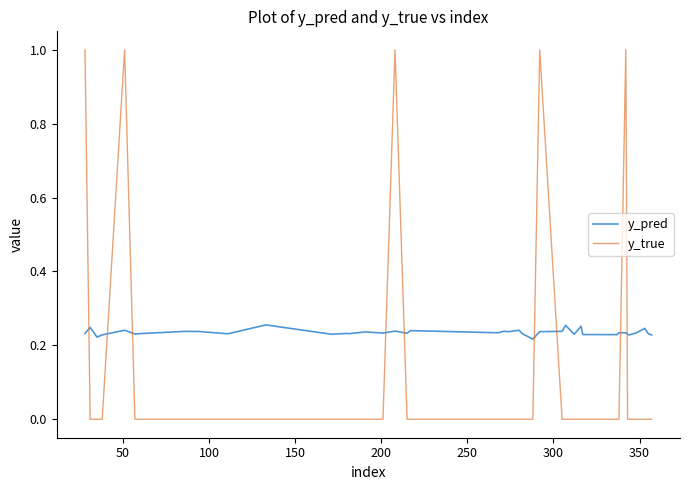

Which series has the widest spread of values?

y_true